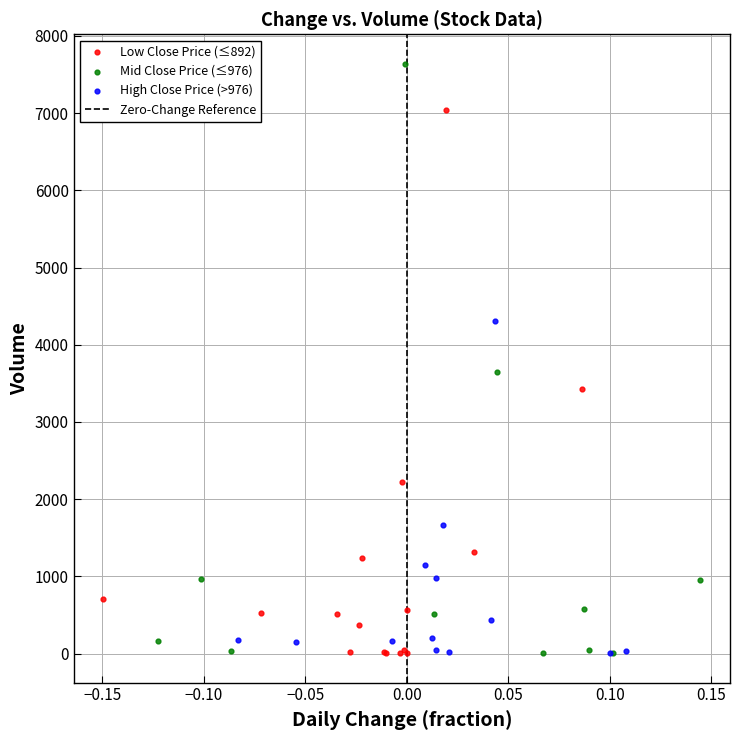

Which series has the largest Y range (max minus min)?

Mid Close Price (≤976)